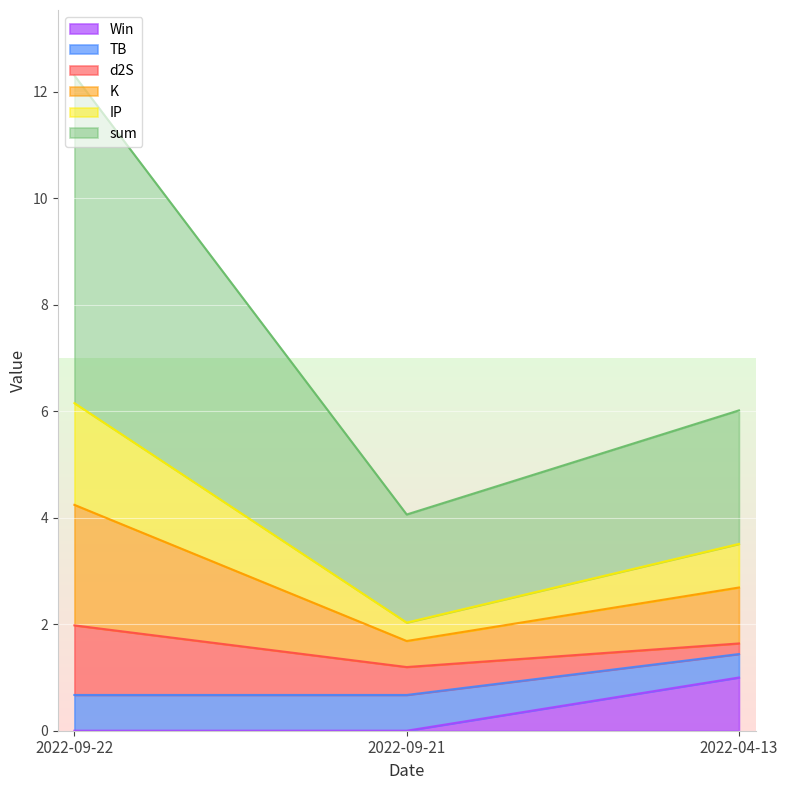

Where is d2S nearest to the value 0?

2022-04-13